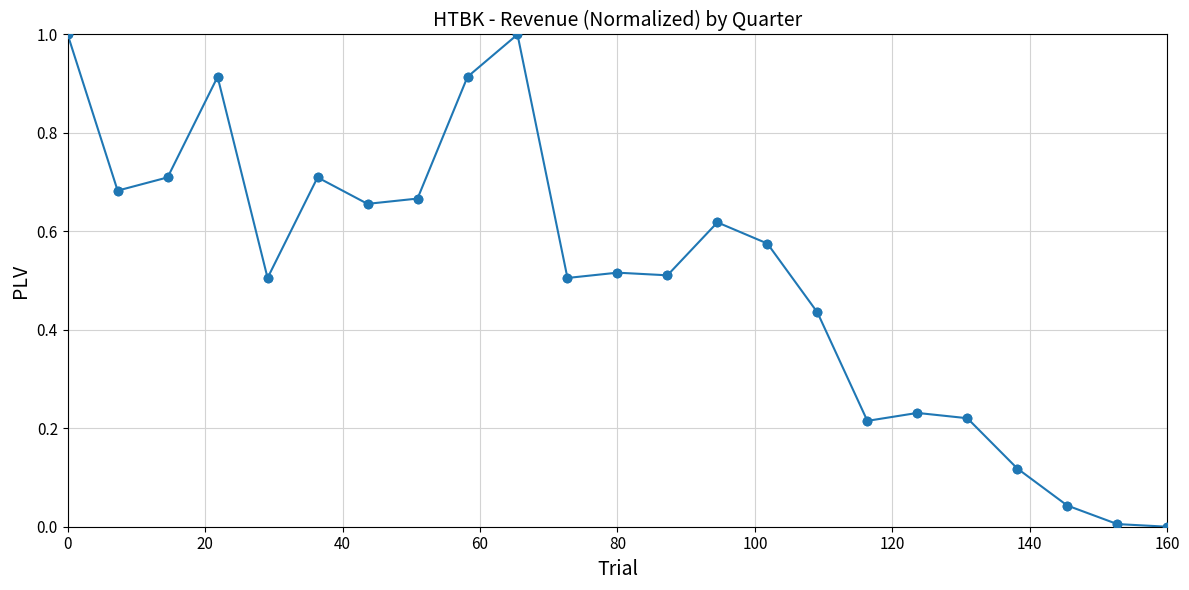

What is the maximum value shown in the chart?

1.0